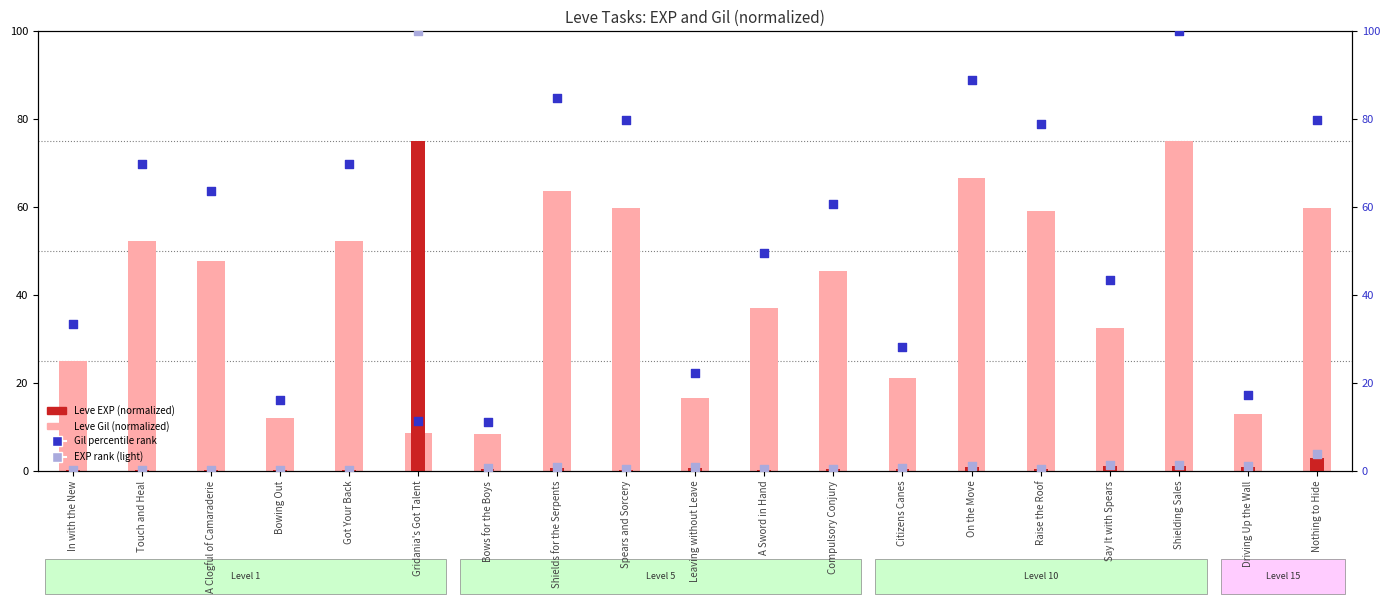

Which series contains the highest Y value?

Gil percentile rank